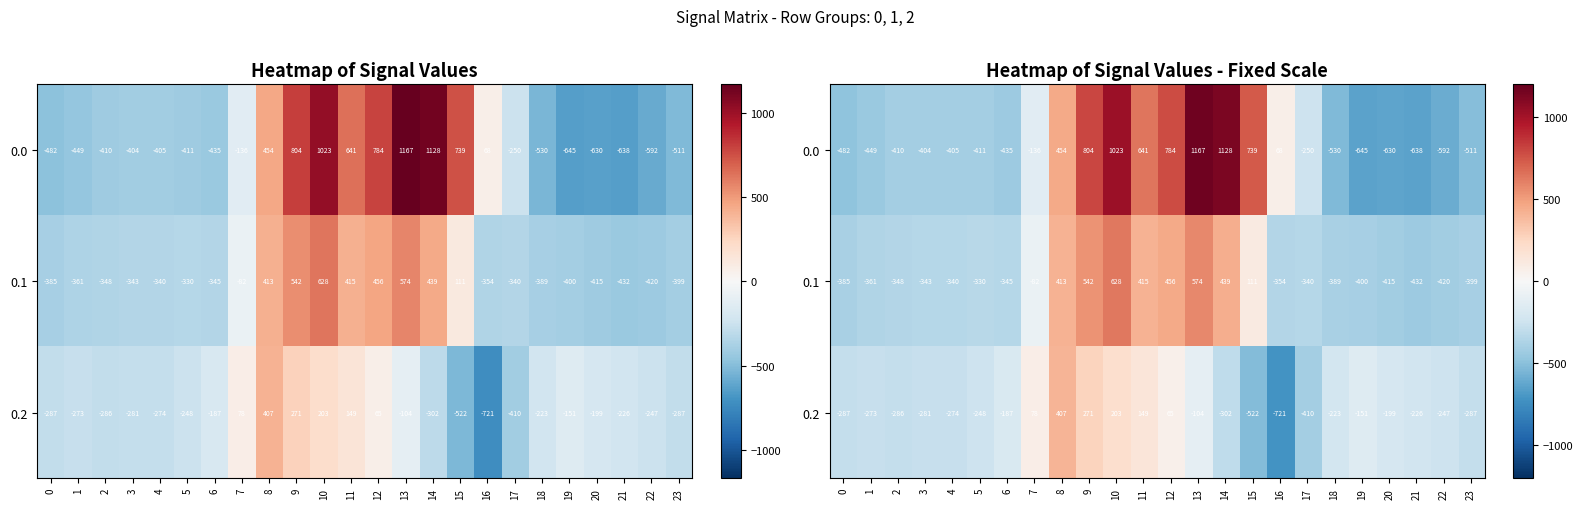

At which label does 0.0 first exceed -404?

7